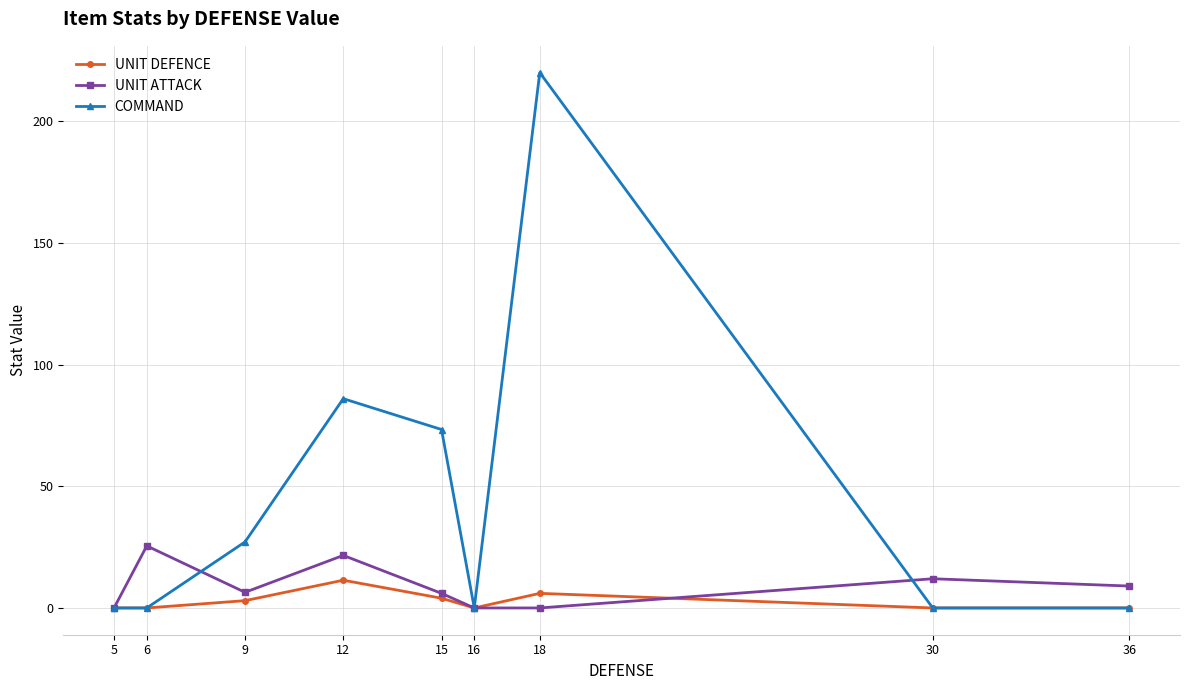

Is it true that COMMAND equals 78.8 at 6?

False